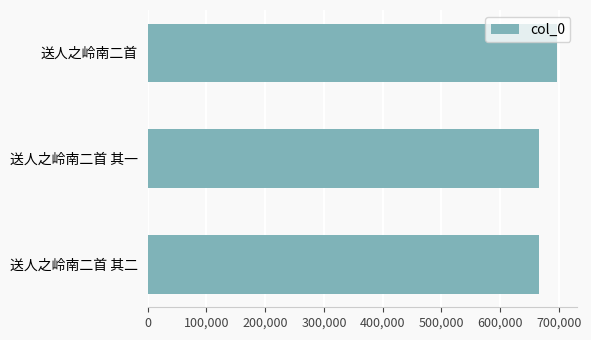

What is the maximum value shown in the chart?

696659